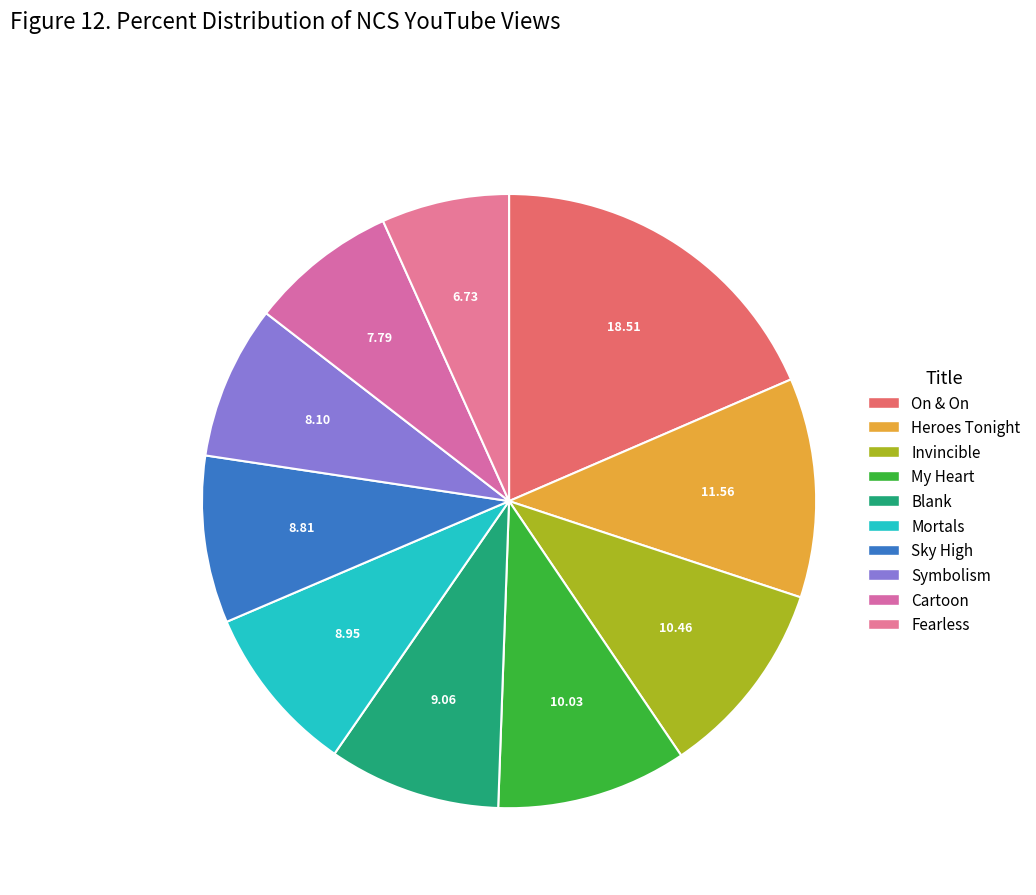

What is the largest slice in the pie chart?

On & On